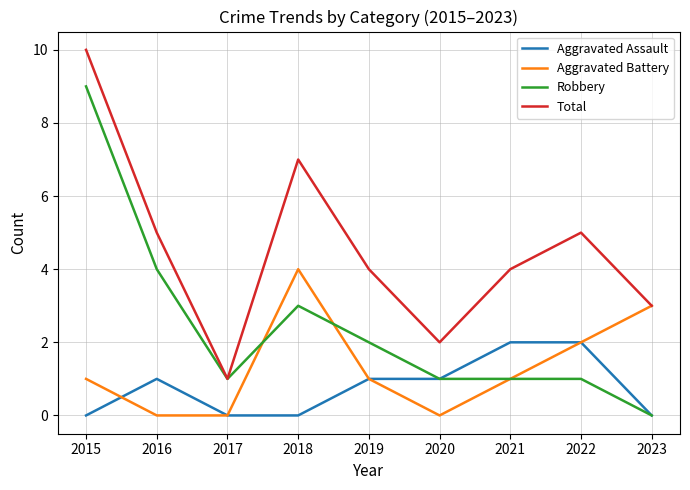

How many series are shown in this chart?

4